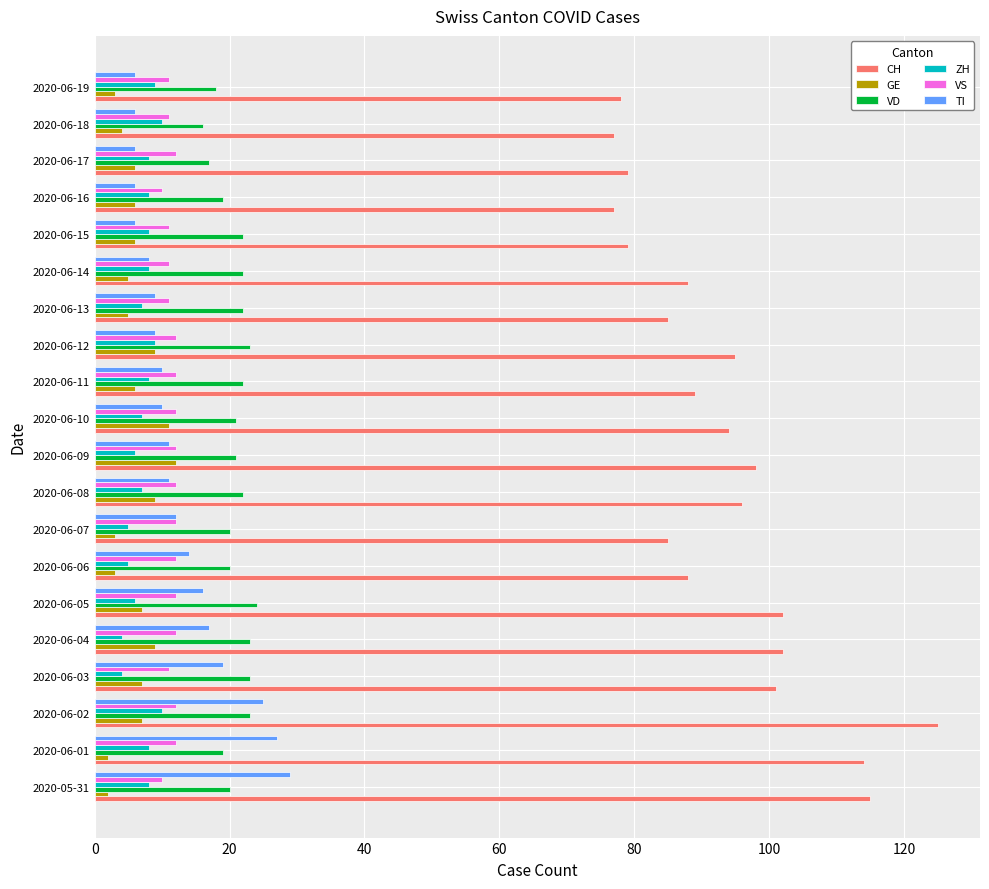

What is the maximum value for GE?

12